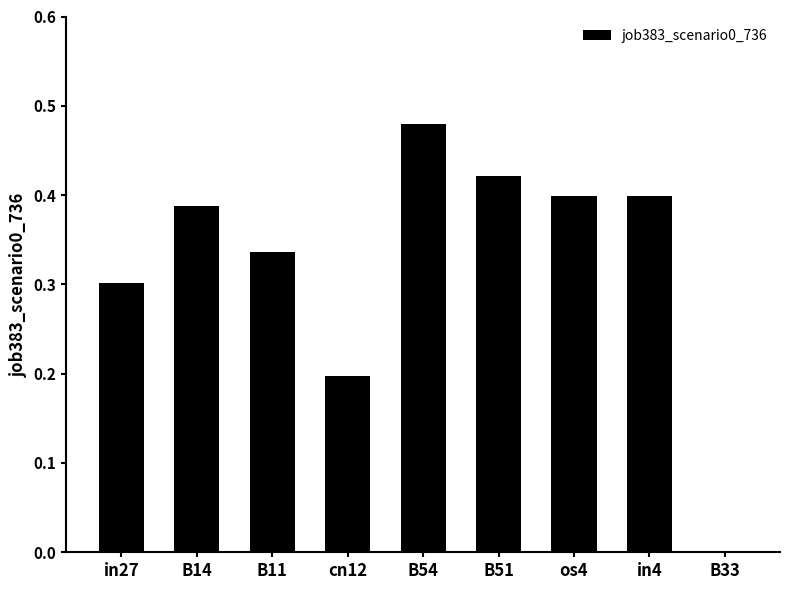

Which category has the highest value across all series?

B54